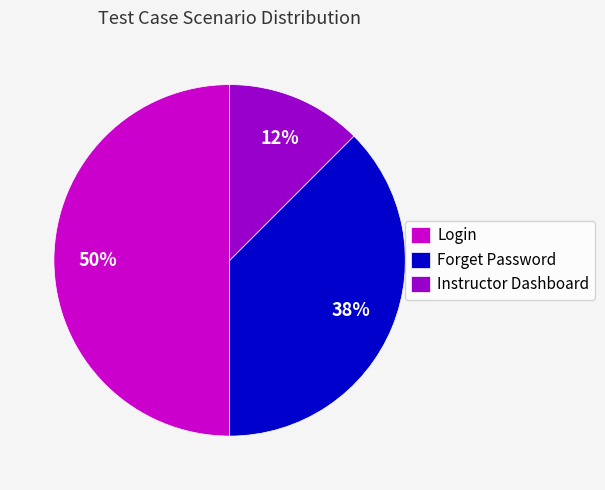

Is the sum of Login and Instructor Dashboard greater than half?

Yes